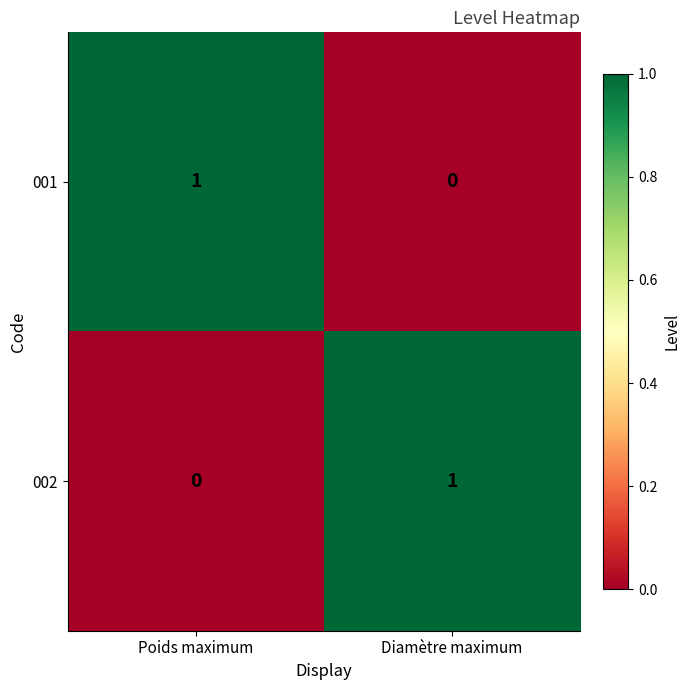

Which category has the highest value in the 001 series?

Poids maximum